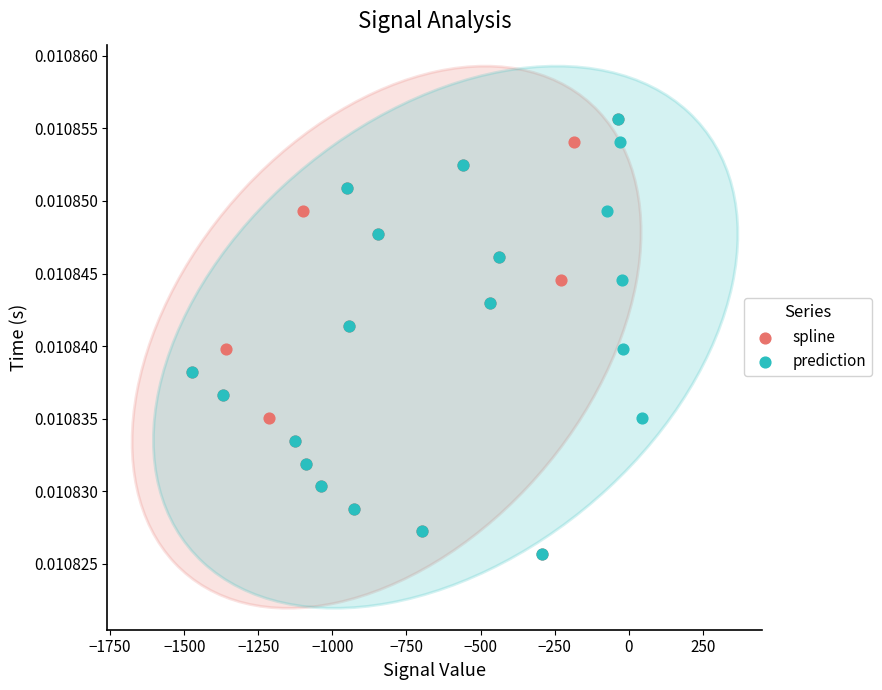

What are all the series names shown in the legend?

spline, prediction